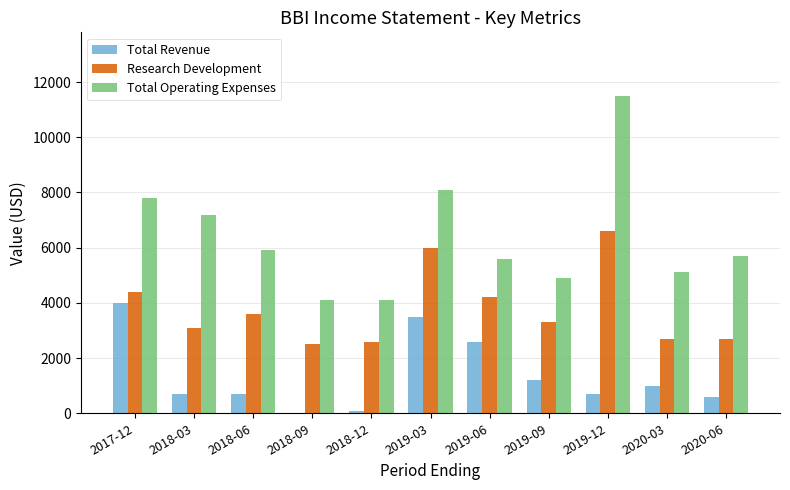

Is the value of Research Development at 2018-06 greater than the value of Total Revenue at 2019-06?

Yes